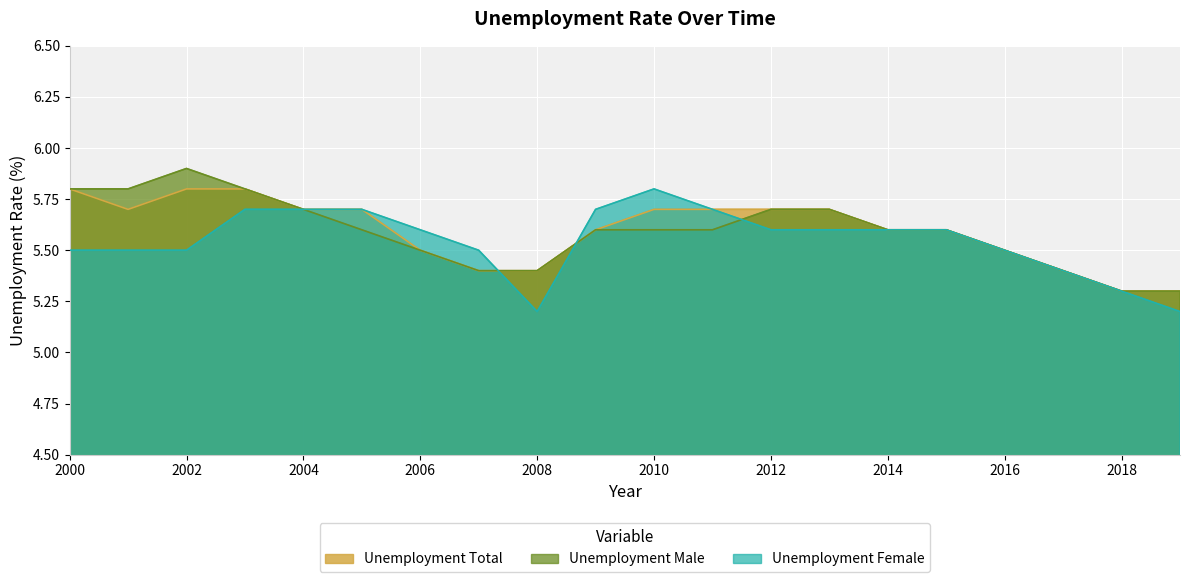

Between 2001 and 2017, which series saw the biggest shift?

Unemployment Male